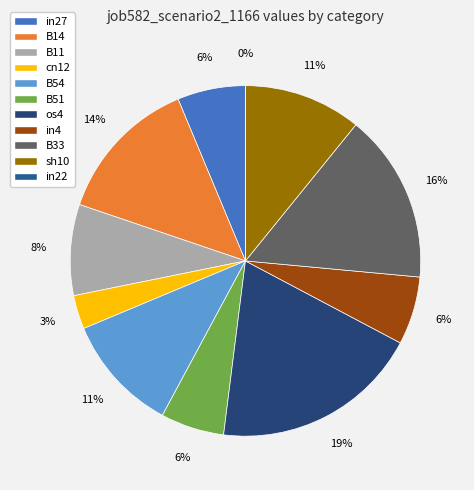

Rank the categories by value from lowest to highest.

in22, cn12, B51, in27, in4, B11, B54, sh10, B14, B33, os4